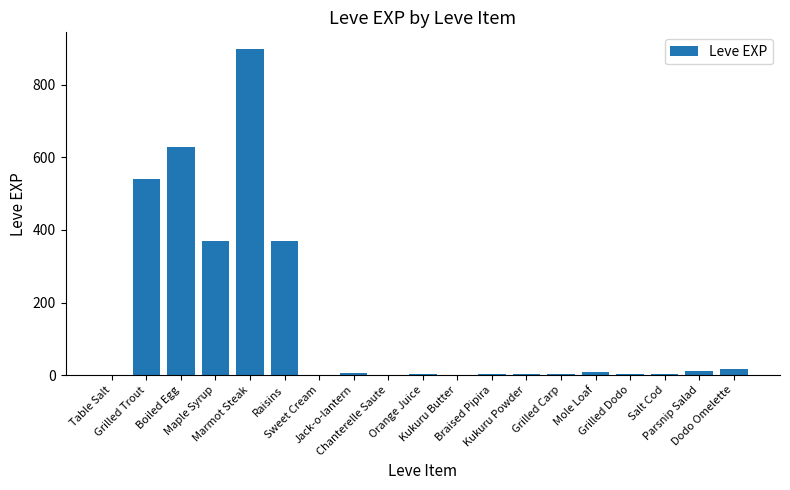

What is the sum of all values?

2874